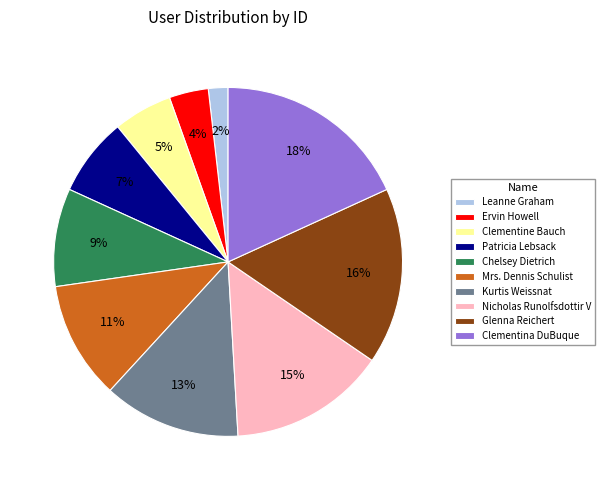

Does any single category account for the majority?

No